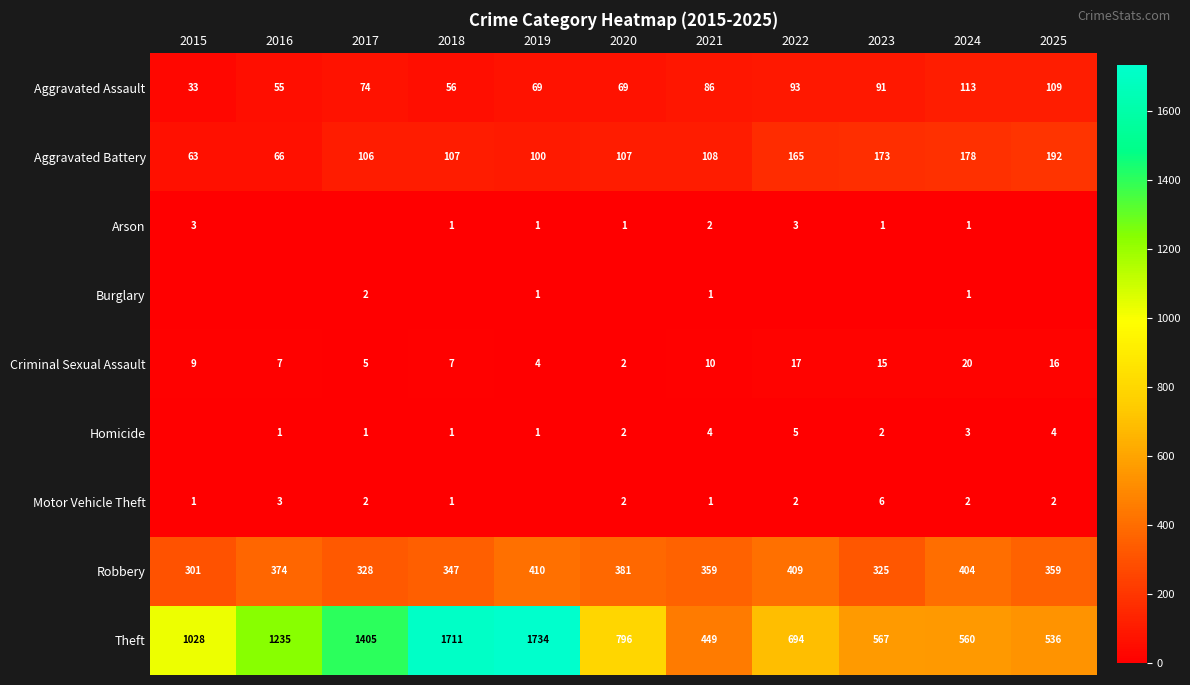

What is the highest value of the Aggravated Assault series?

113